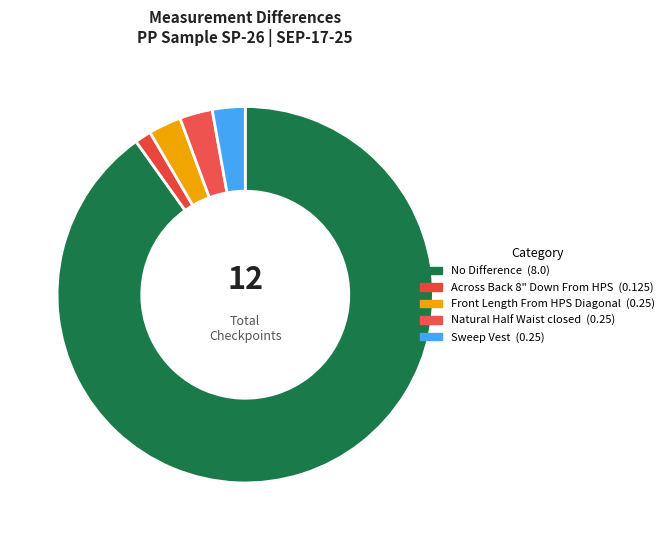

Count the number of slices in the pie.

5